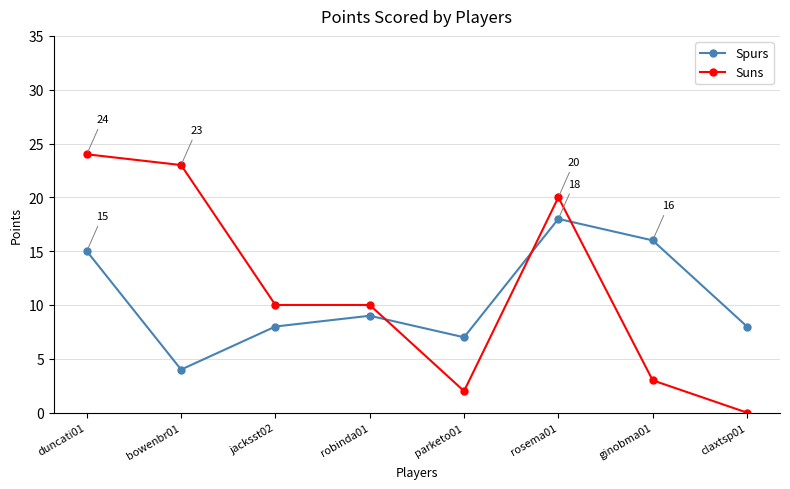

Which category has the lowest value in the Suns series?

claxtsp01